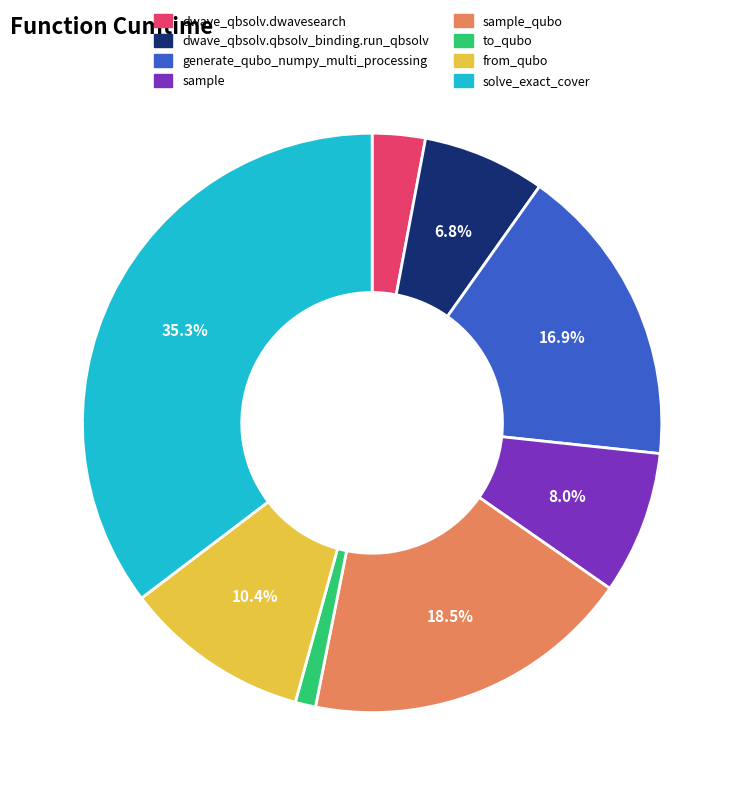

Rank the categories by value from highest to lowest.

solve_exact_cover, sample_qubo, generate_qubo_numpy_multi_processing, from_qubo, sample, dwave_qbsolv.qbsolv_binding.run_qbsolv, dwave_qbsolv.dwavesearch, to_qubo